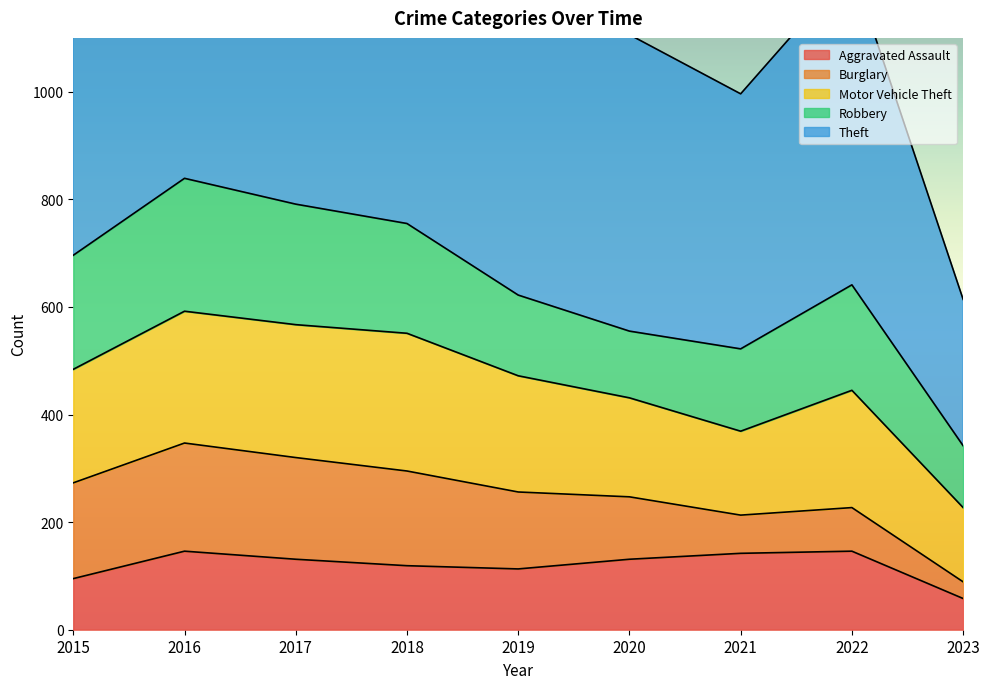

True or false: Motor Vehicle Theft and Robbery cross at least once.

True